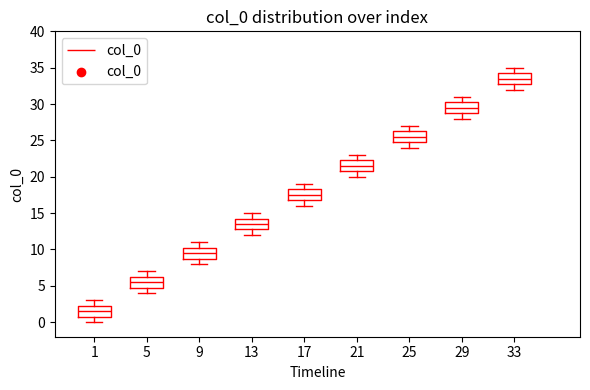

Which box has the highest median line?

33